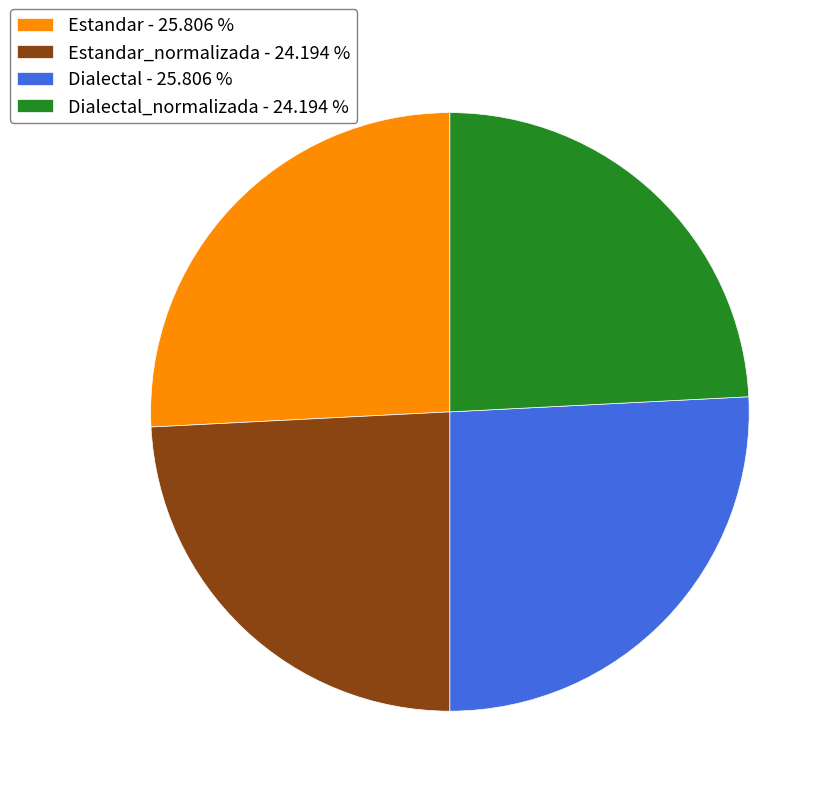

What is the ratio of the value at Dialectal_normalizada - 24.194 % to the value at Dialectal - 25.806 %?

0.9